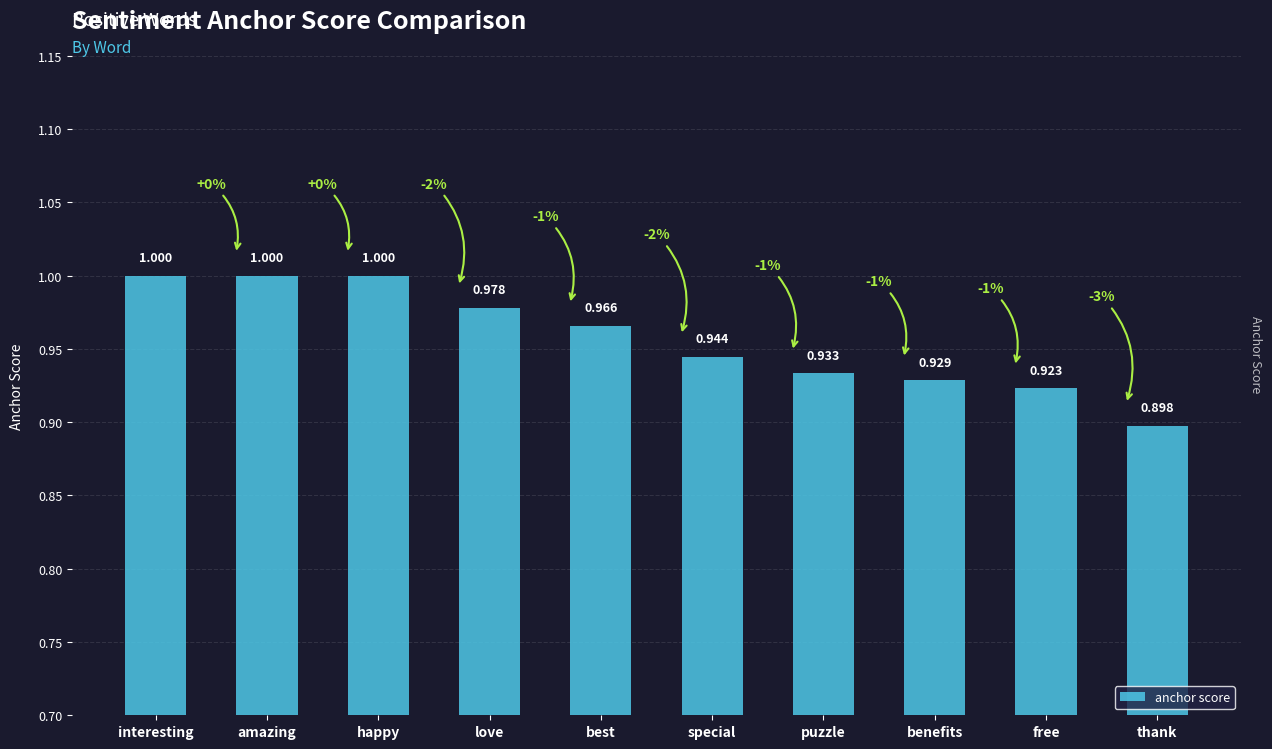

Where is the data nearest to the value 0?

thank